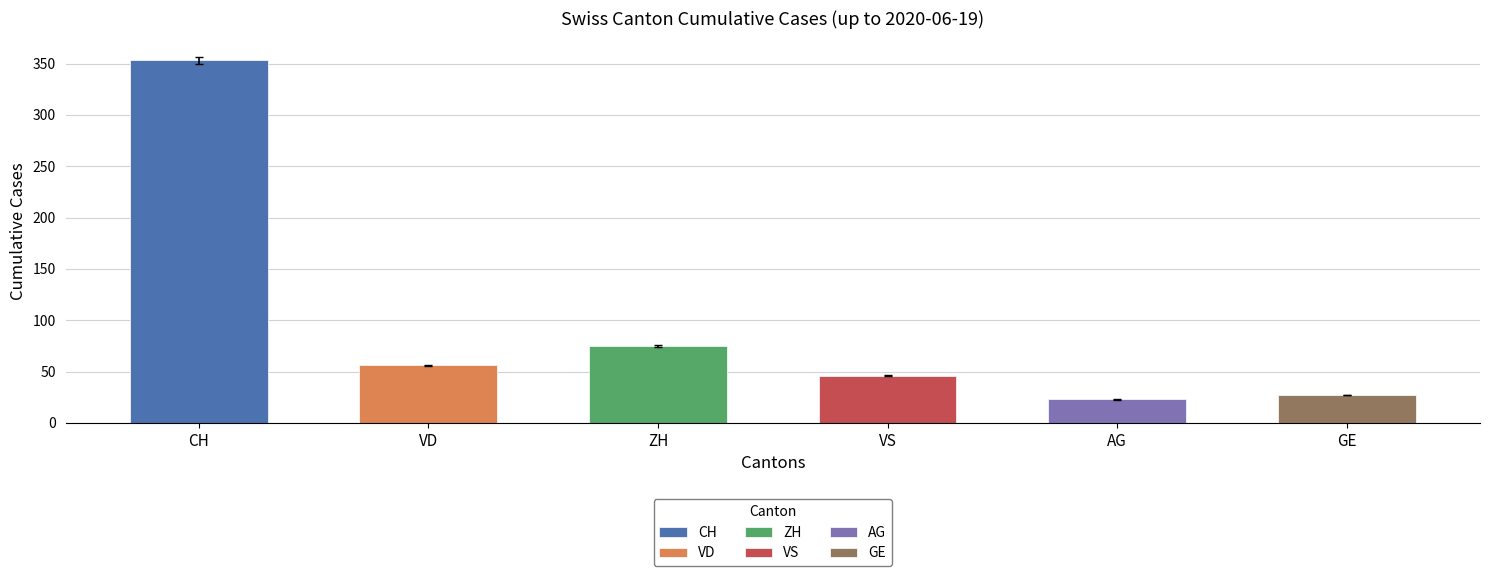

Does the chart contain stacked bars?

No